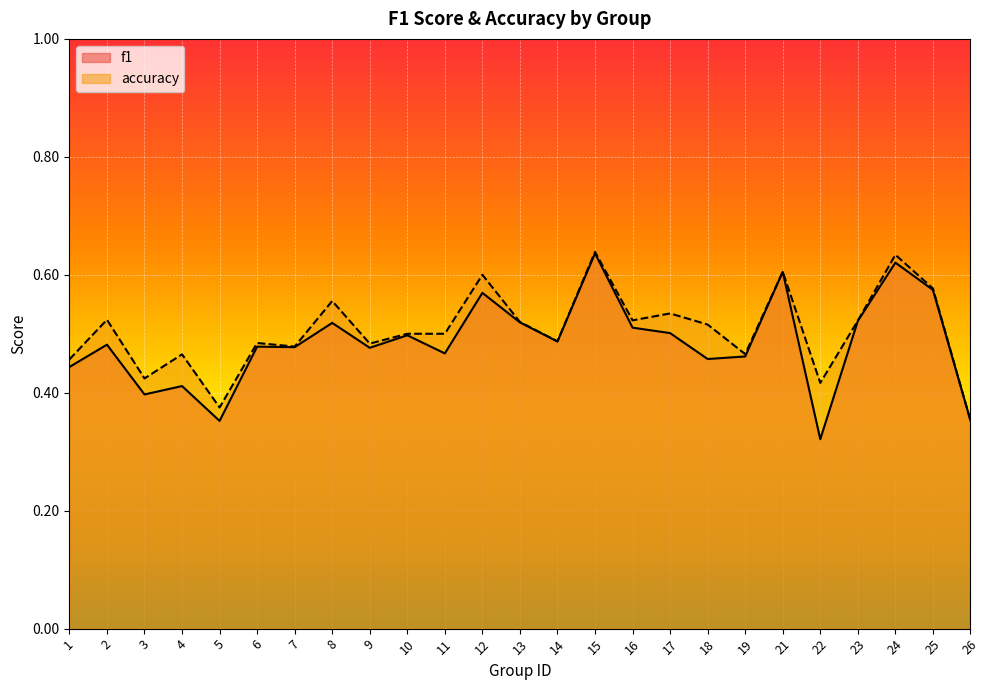

True or false: accuracy and f1 intersect in this chart.

False